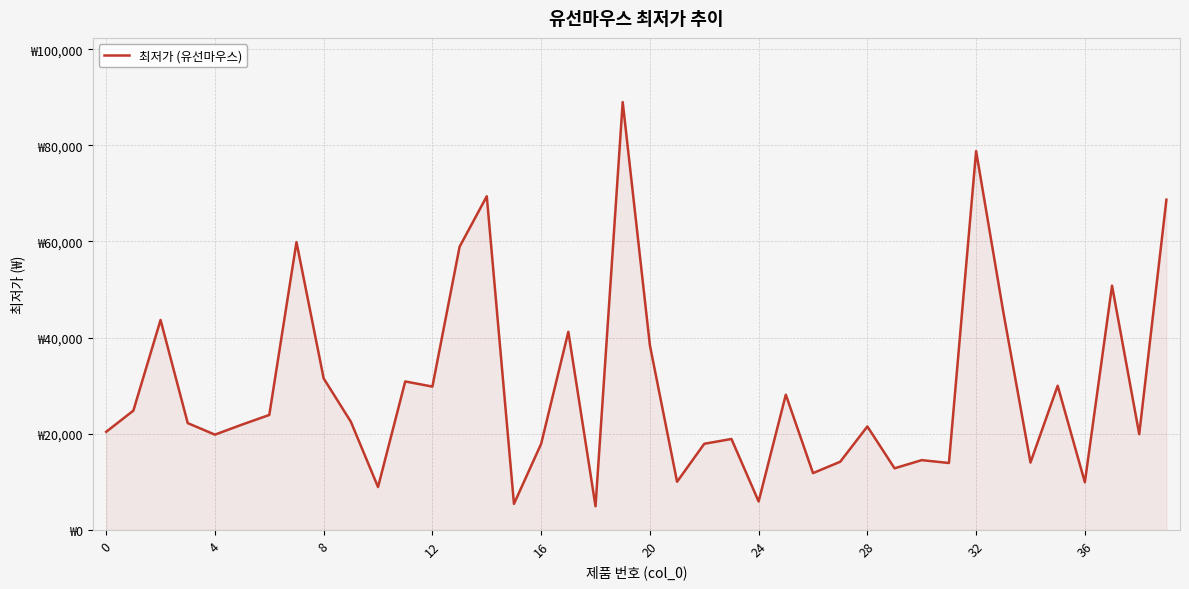

What is the value of the 1st point from the left?

20390